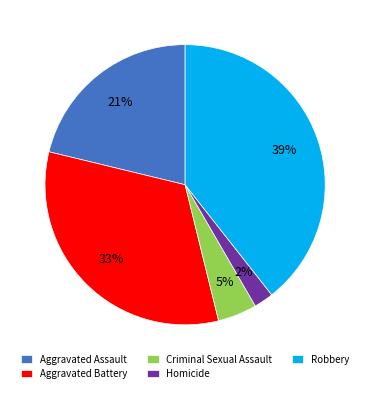

Rank the categories by value from highest to lowest.

Robbery, Aggravated Battery, Aggravated Assault, Criminal Sexual Assault, Homicide